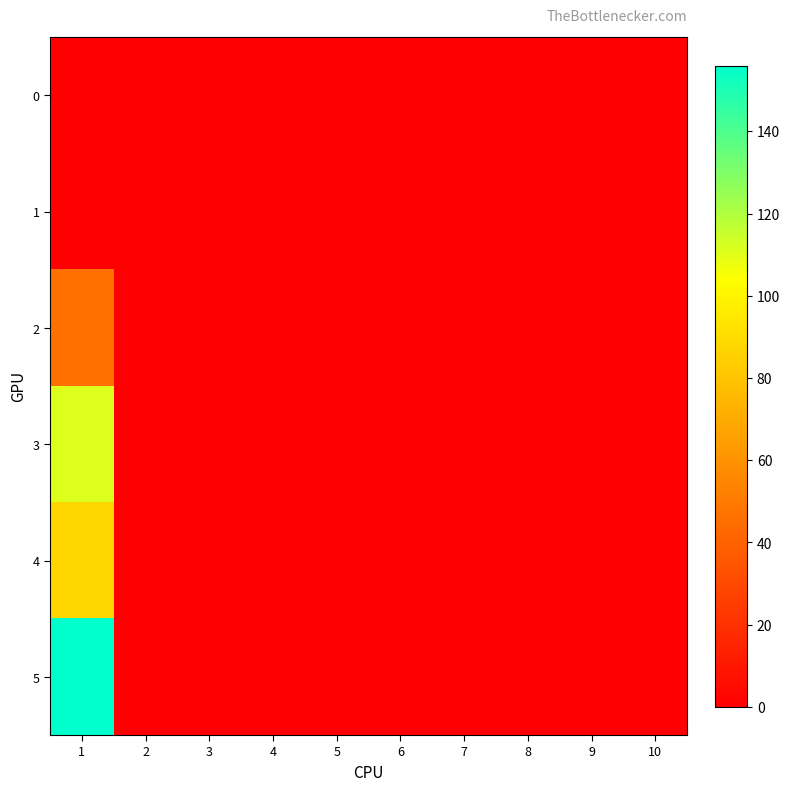

At 9, list the series in order from largest to smallest.

0, 1, 2, 3, 4, 5